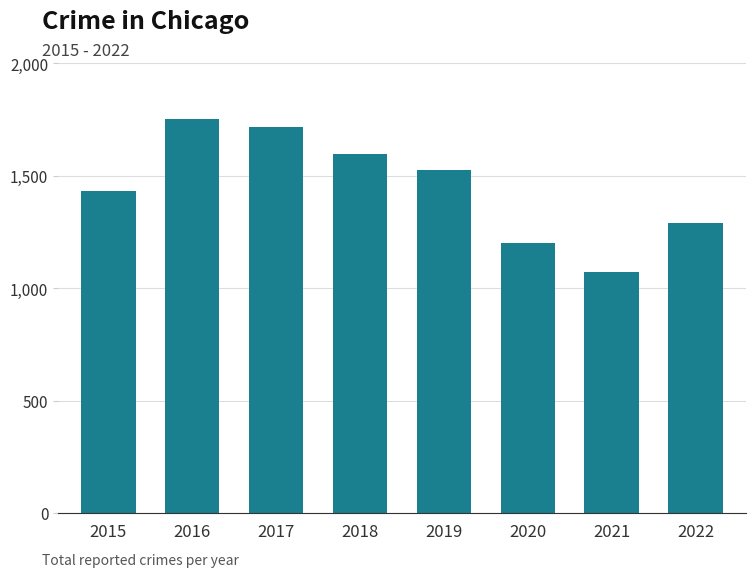

What is the maximum value shown in the chart?

1749